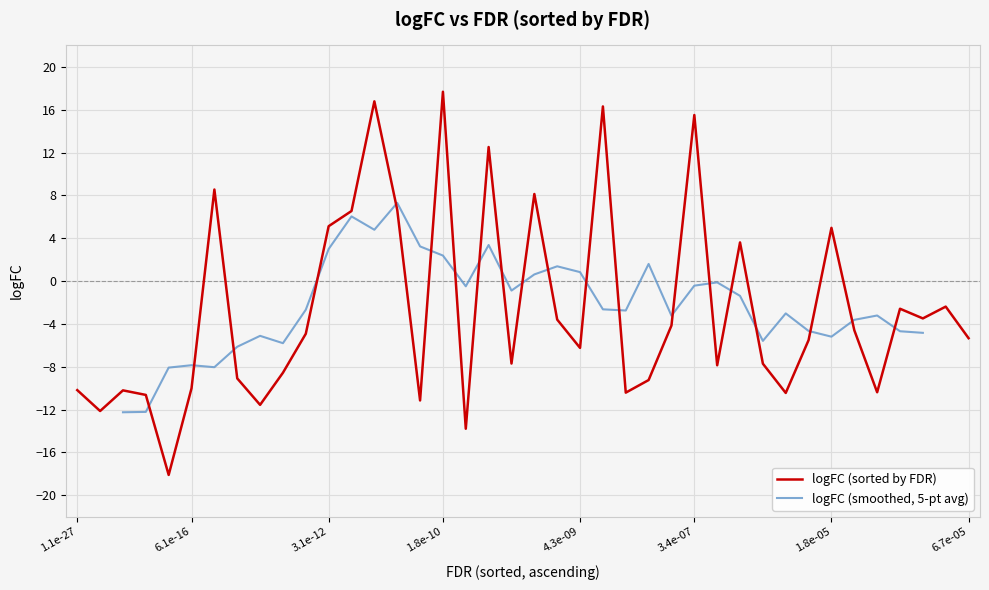

What is the lowest value of the logFC (sorted by FDR) series?

-18.1